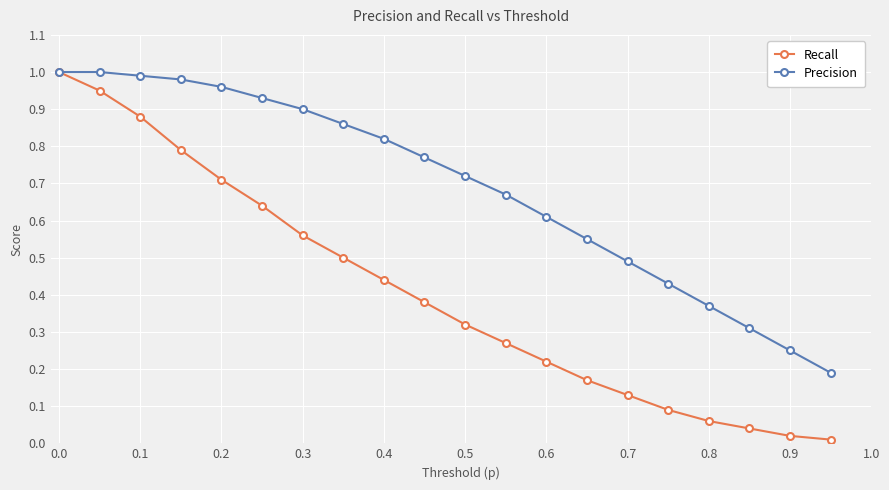

At how many categories does at least one series exceed 0?

20